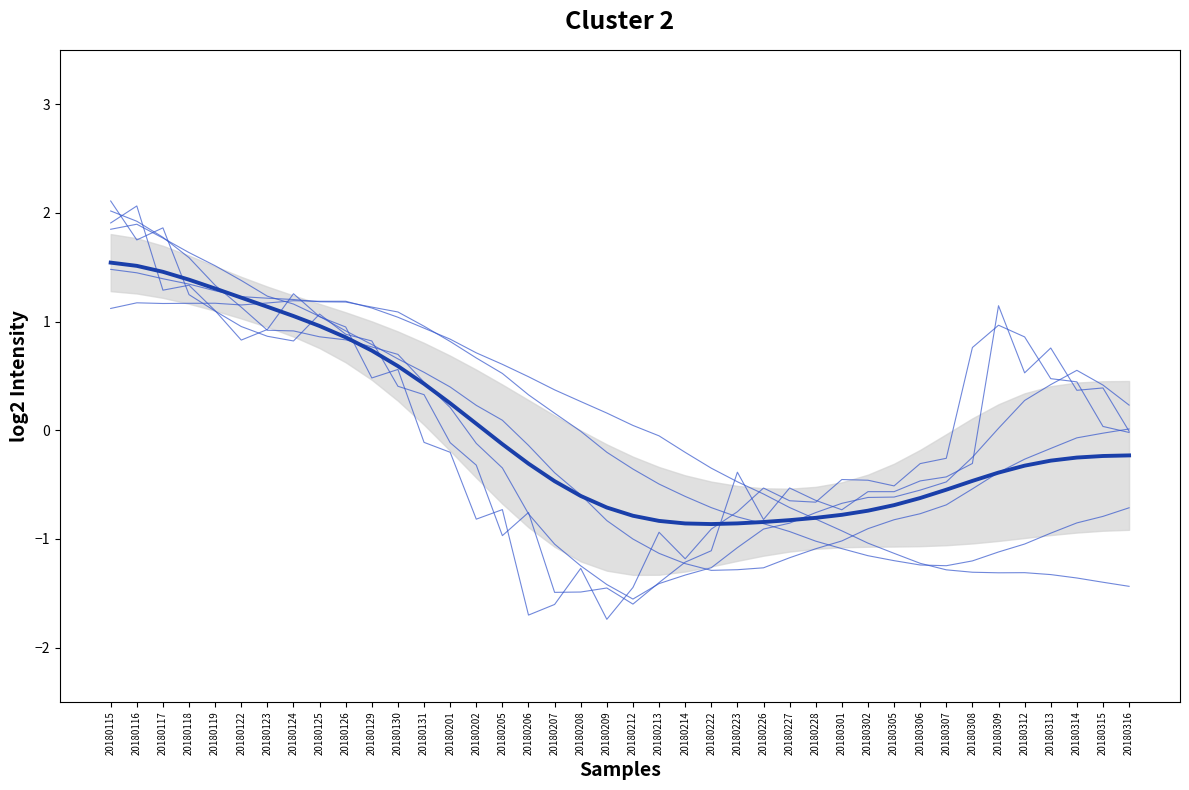

Which series has the widest spread of values?

close